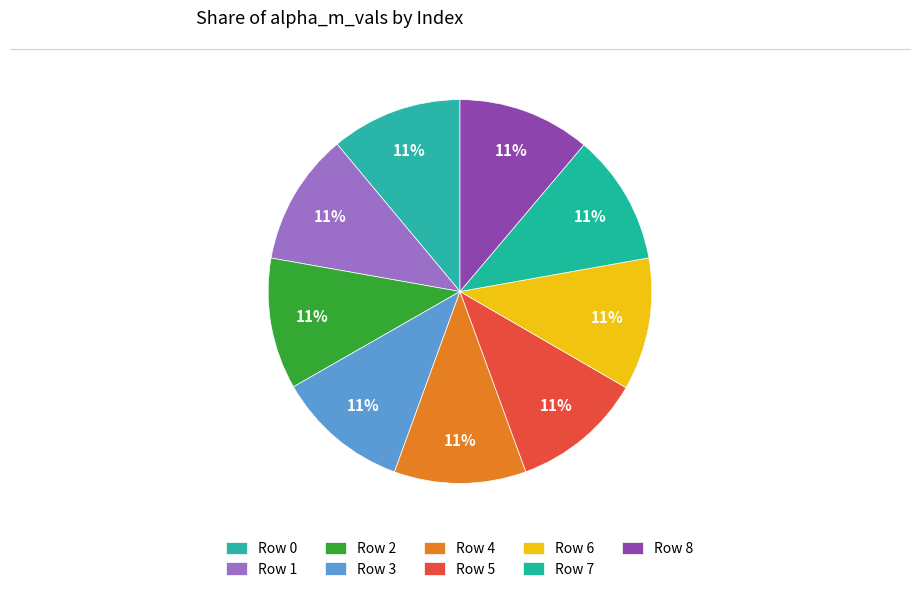

To the nearest percent, what is the average slice percentage?

11%